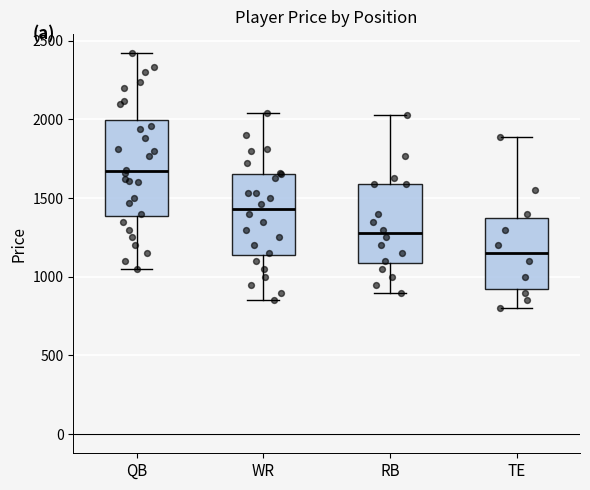

Reading left to right, transcribe this box plot: for each box, give where its median line is, the range the box spans, and where its two whiskers end, as read against the y-axis. The values are not printed on the chart, so give them approximately, as read against the axis.

QB: median 1650, box 1400 to 2000, whiskers 1050 to 2400
WR: median 1450, box 1150 to 1650, whiskers 850 to 2050
RB: median 1300, box 1100 to 1600, whiskers 900 to 2050
TE: median 1150, box 950 to 1400, whiskers 800 to 1900